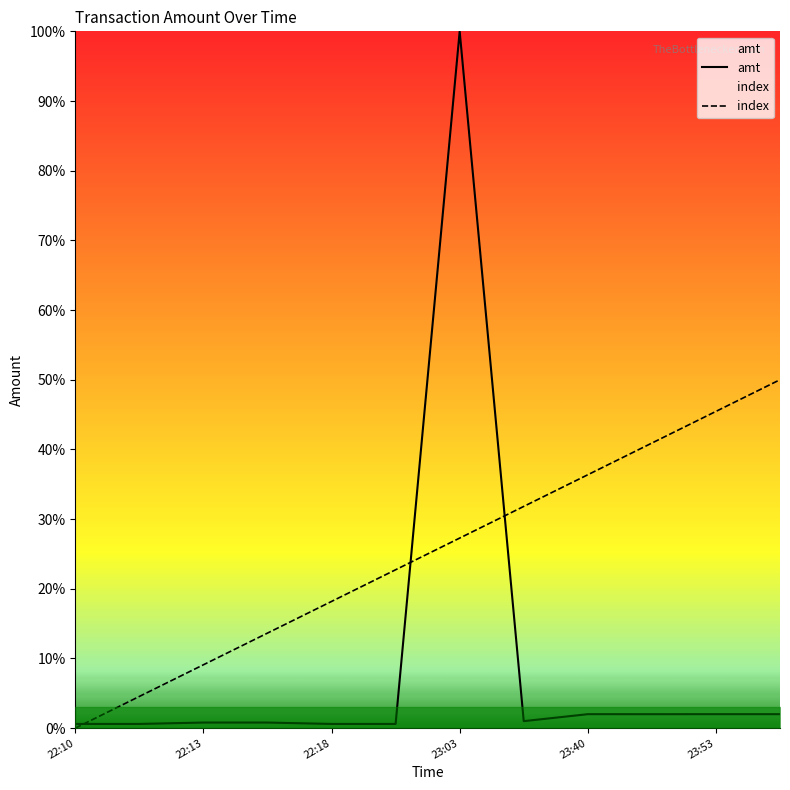

What value does the amt series have at 23:53?

2.0